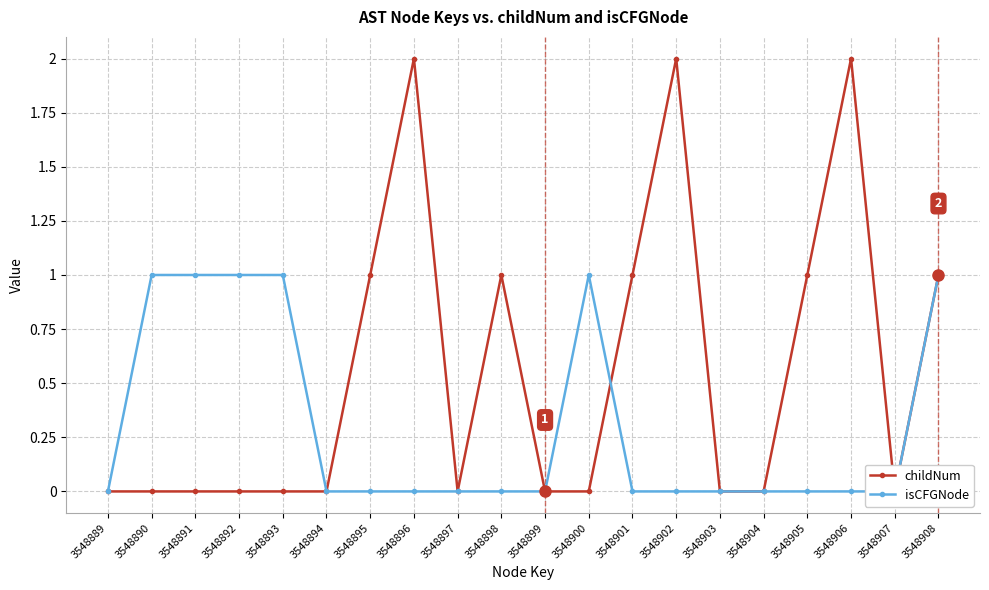

How many childNum values are between 0 and 1?

17